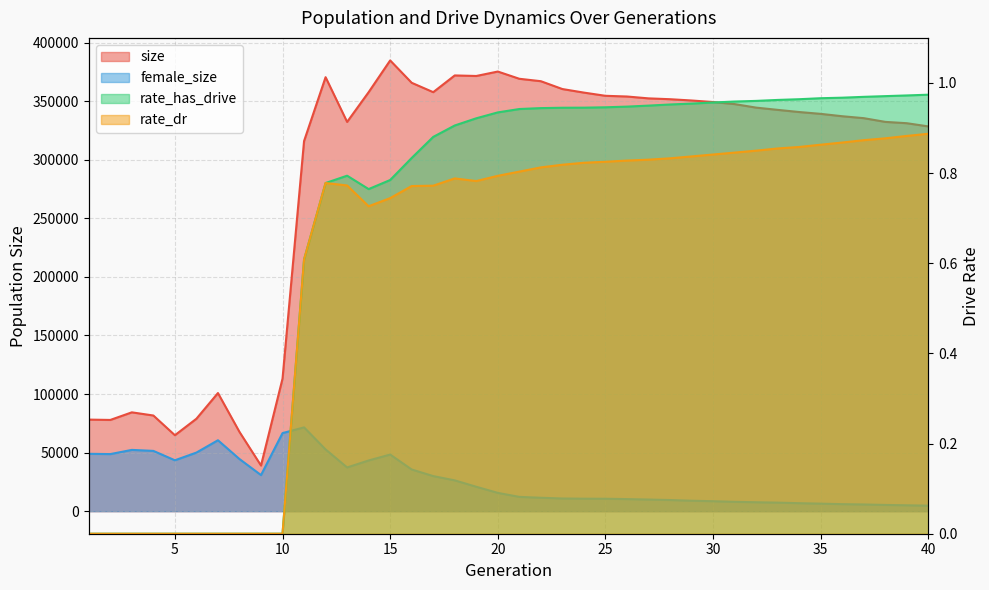

True or false: size has a value of 227186.5 at 20.

False